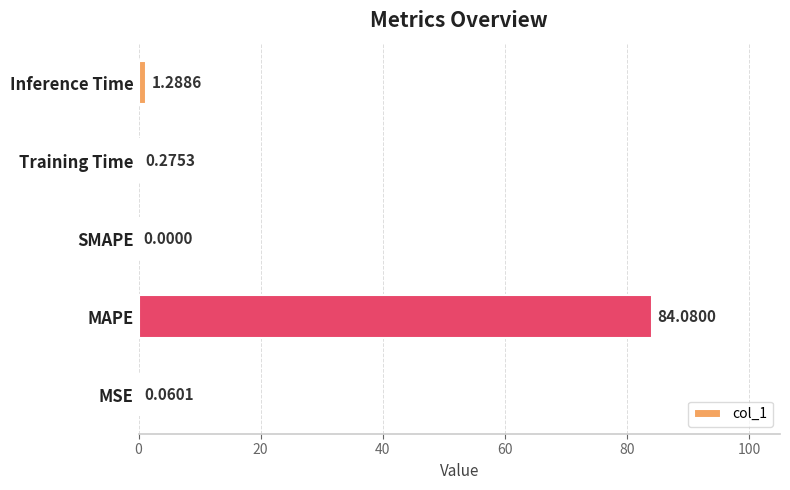

What is the sum of all values?

85.7